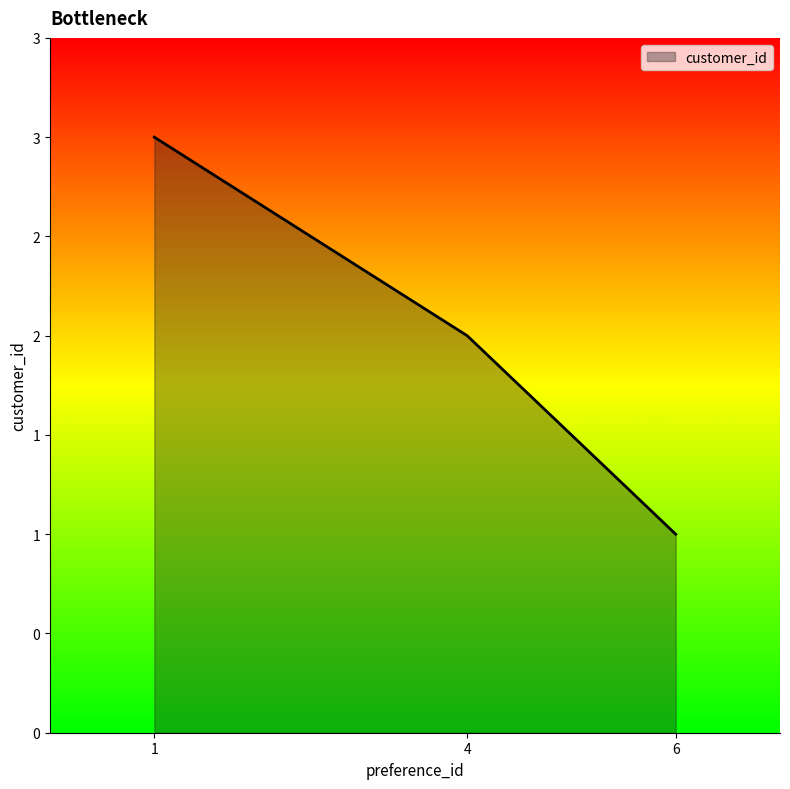

Does the chart have visible grid lines?

No